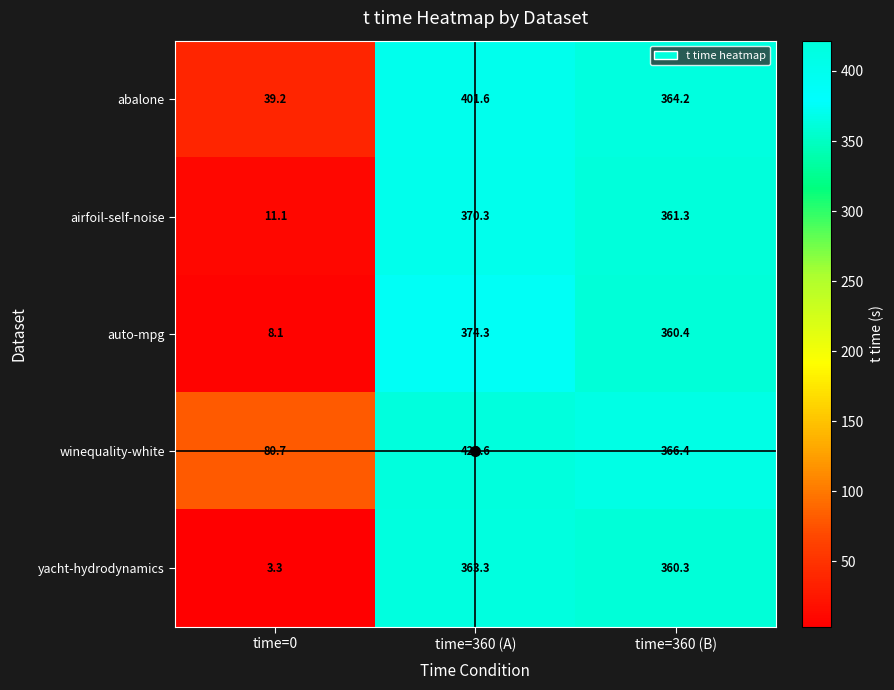

What is the sum of the auto-mpg values at time=360 (A) and time=360 (B)?

734.7